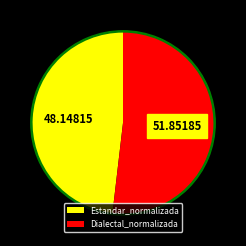

To the nearest percent, what is the difference between the Estandar_normalizada and Dialectal_normalizada slice percentages?

4%